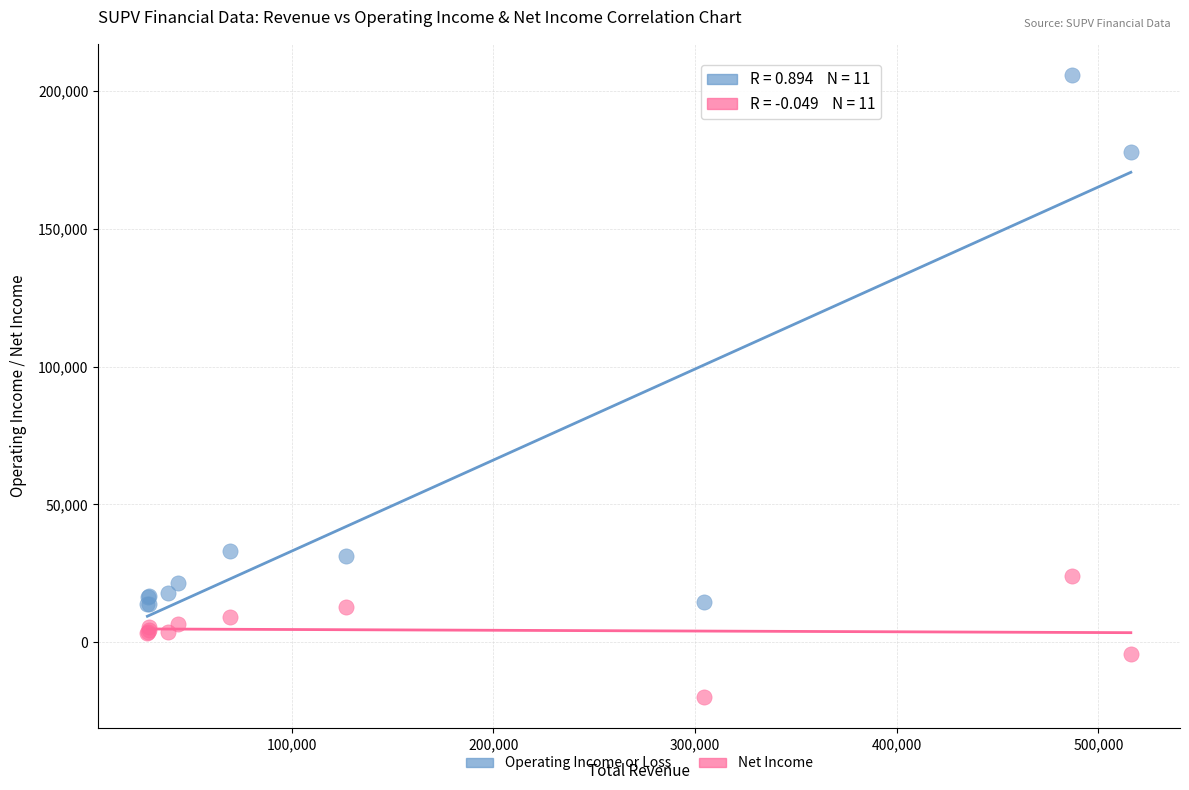

Which series has the widest spread of Y values?

Operating Income or Loss